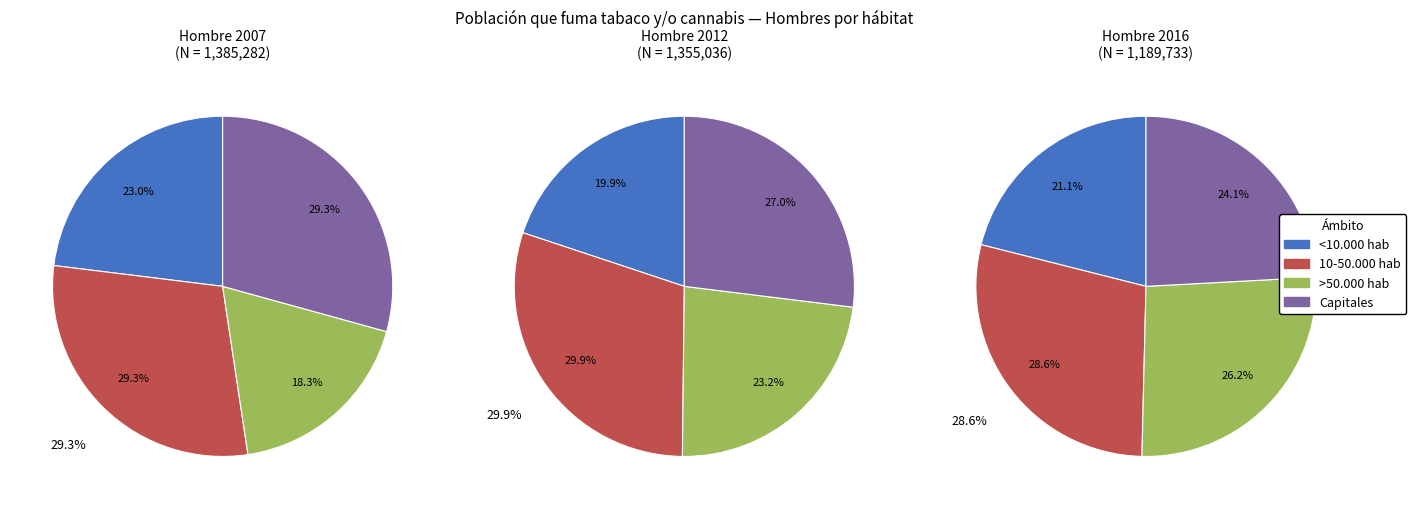

Is it true that >50.000 hab is 23% of the pie?

False